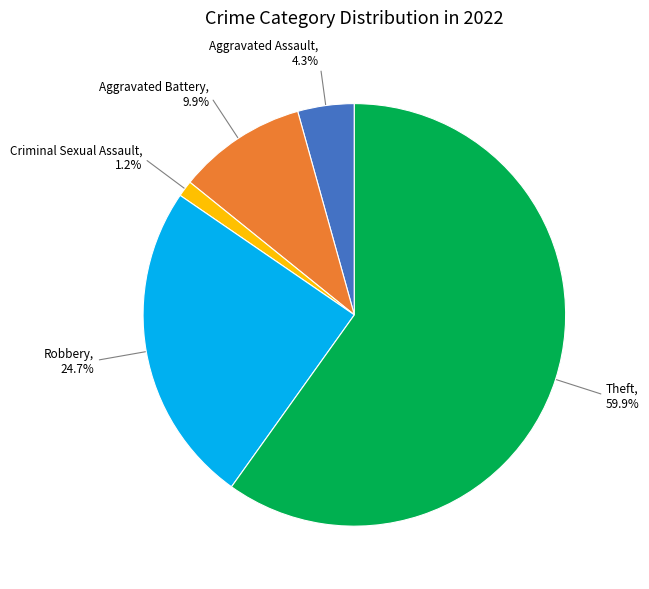

How many slices are in this pie chart?

5